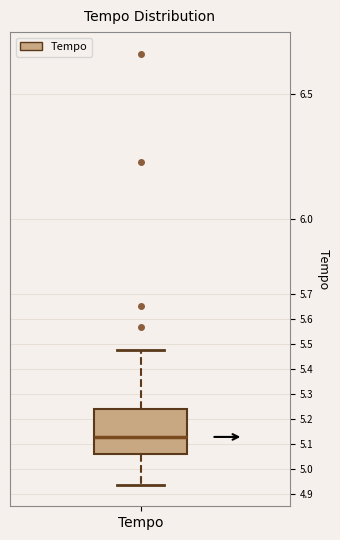

Read this box plot against the y-axis: the position of the median line, the range covered by the box, and the ends of both whiskers. The values are not printed on the chart, so give them approximately, as read against the axis.

median 5.13, box 5.06 to 5.24, whiskers 4.94 to 5.48